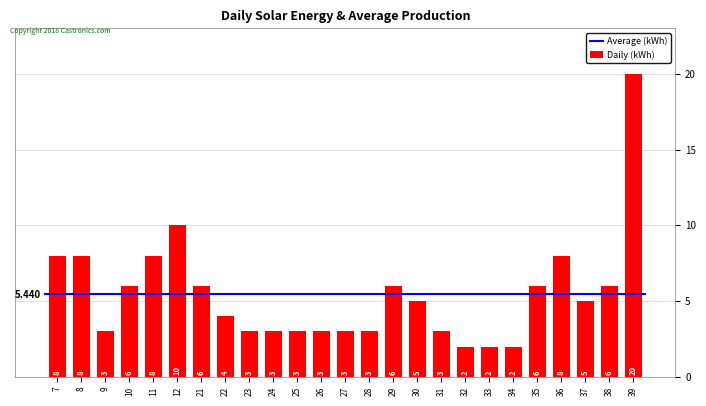

What is the maximum value shown in the chart?

20